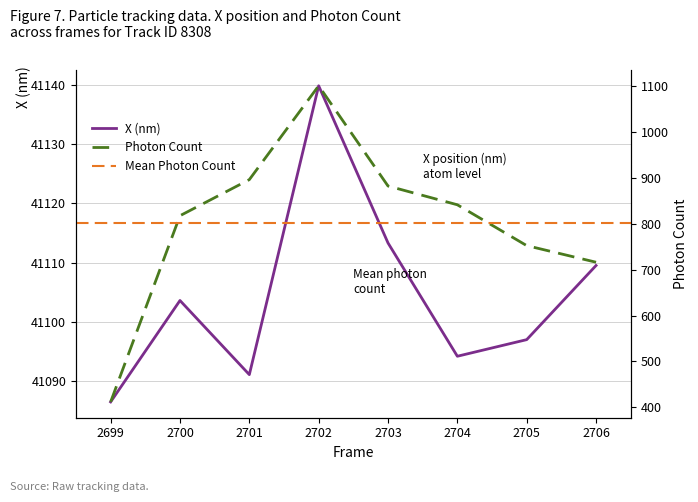

What is the maximum value shown in the chart?

41139.8